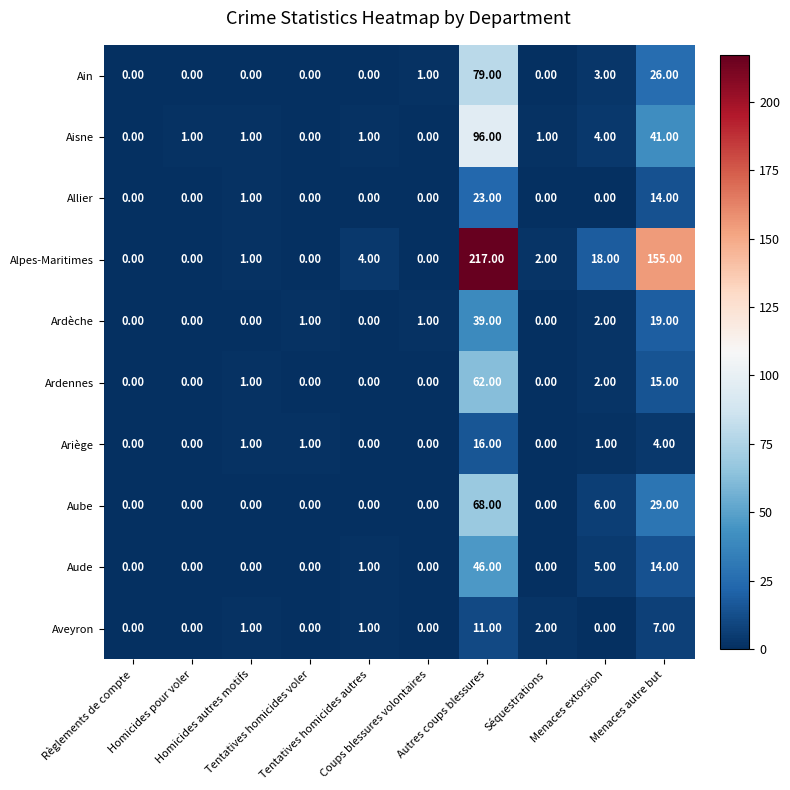

Which series has the largest total across all categories?

Alpes-Maritimes